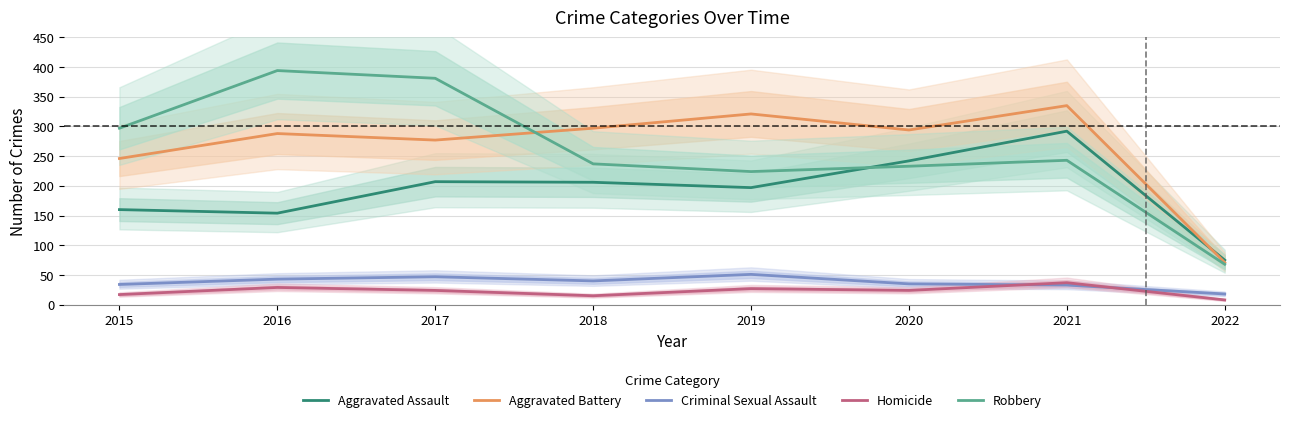

What is the value of the Aggravated Battery point at the 1st from the left?

246